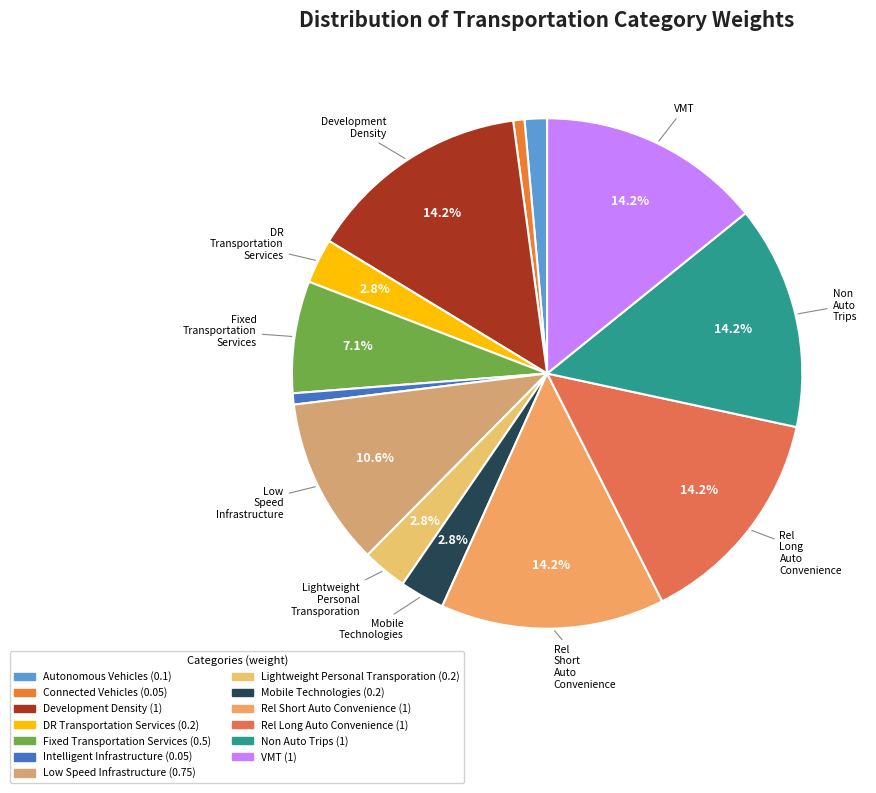

How many slices are in this pie chart?

13